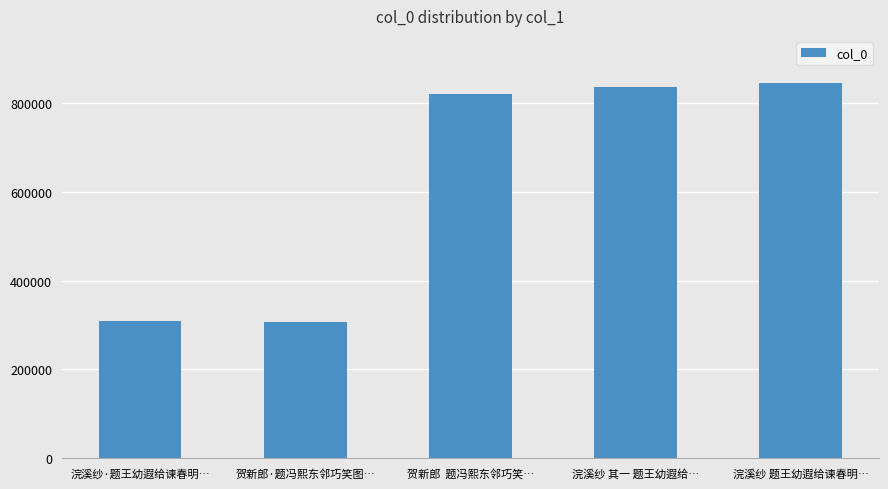

What position from the right is 浣溪纱 其一 题王幼遐给…?

2